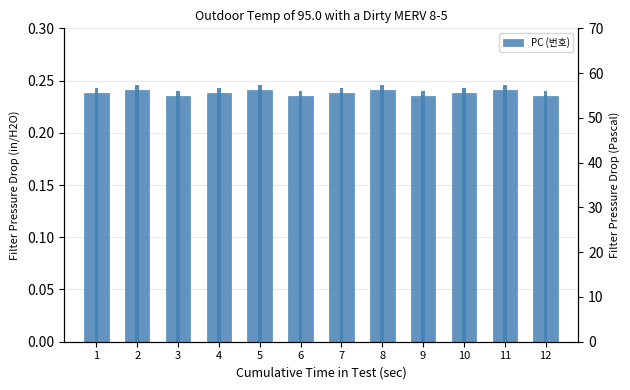

List the labels in order of value, smallest first.

3, 6, 9, 12, 1, 4, 7, 10, 2, 5, 8, 11